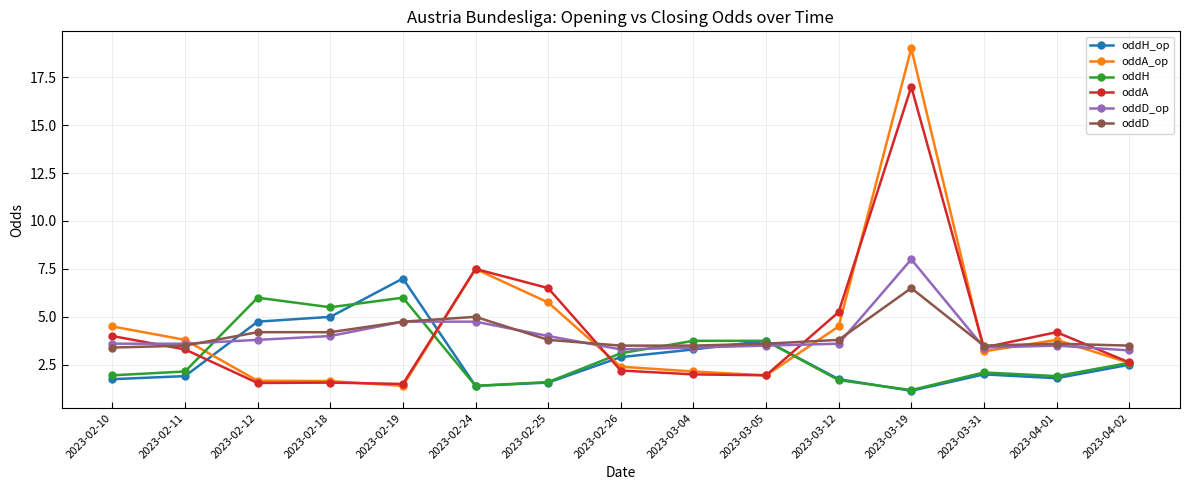

What is the difference between the highest and lowest values at 2023-03-19?

17.9